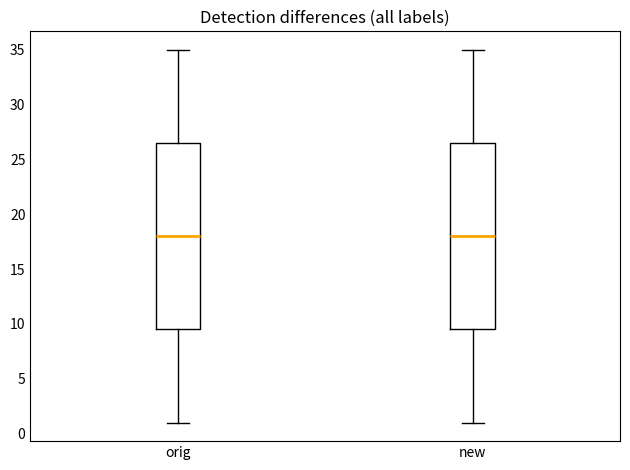

Reading left to right, transcribe this box plot: for each box, give where its median line is, the range the box spans, and where its two whiskers end, as read against the y-axis. The values are not printed on the chart, so give them approximately, as read against the axis.

orig: median 18.0, box 9.5 to 26.5, whiskers 1.0 to 35.0
new: median 18.0, box 9.5 to 26.5, whiskers 1.0 to 35.0